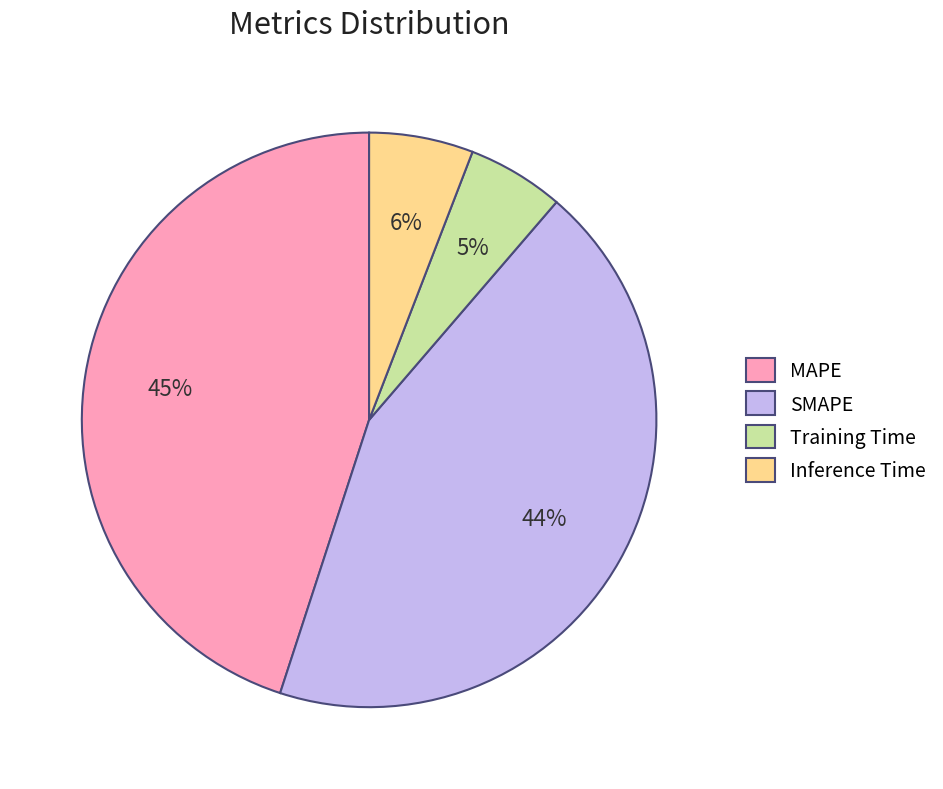

To the nearest percent, what is the average slice percentage?

25%